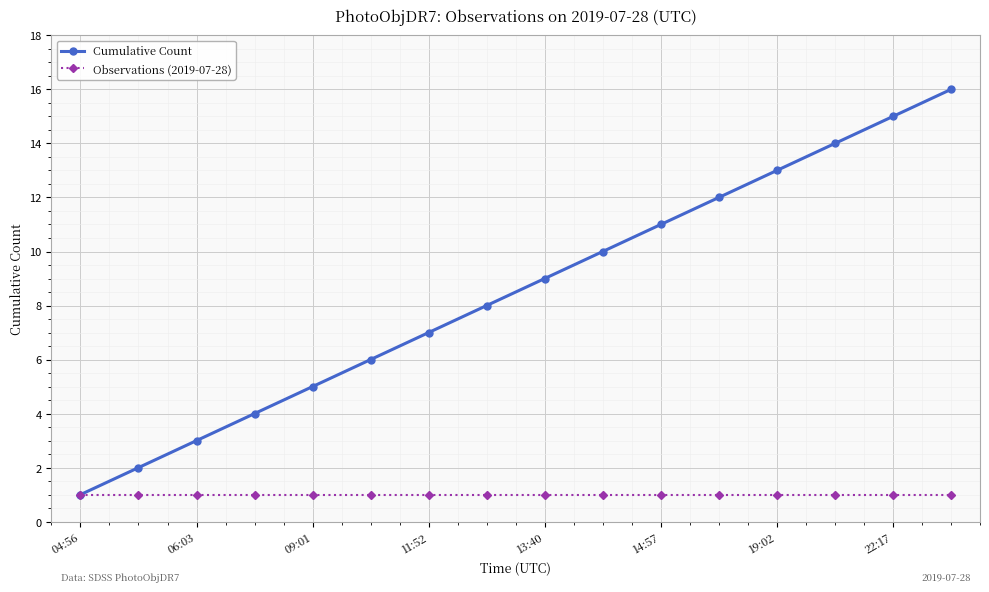

True or false: Cumulative Count has more than 2 points higher than both neighbors.

False